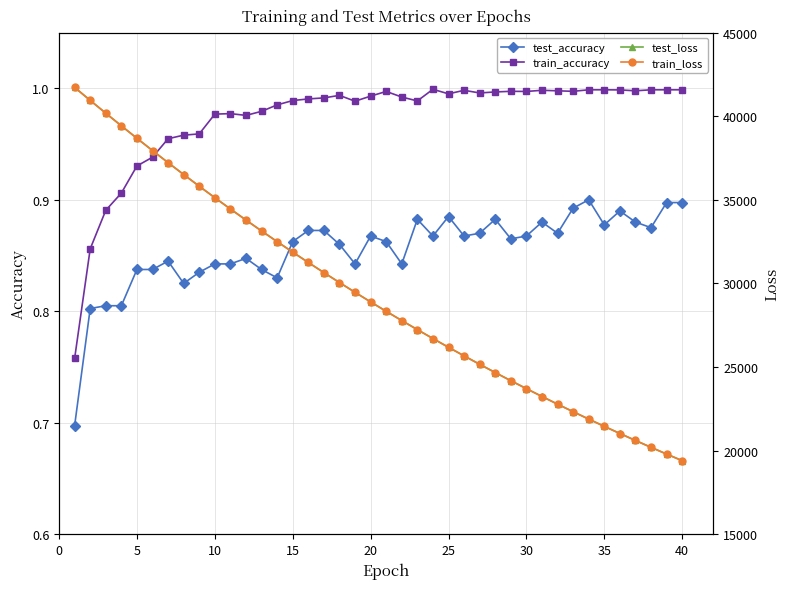

True or false: train_accuracy and test_accuracy intersect in this chart.

False